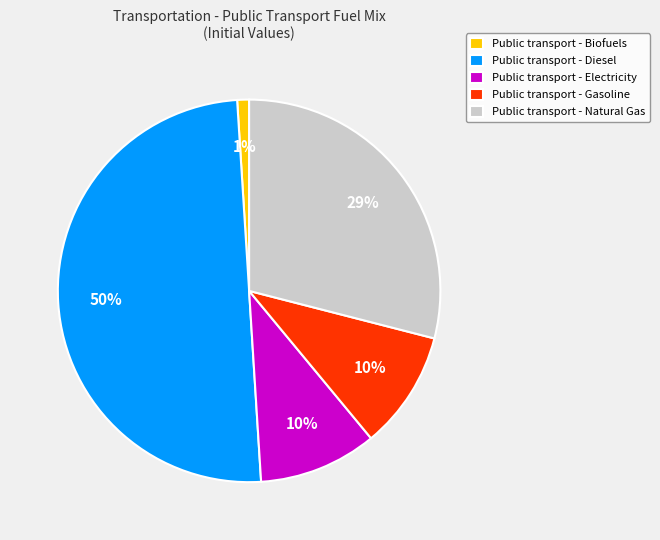

Is the sum of Public transport - Diesel and Public transport - Gasoline greater than half?

Yes